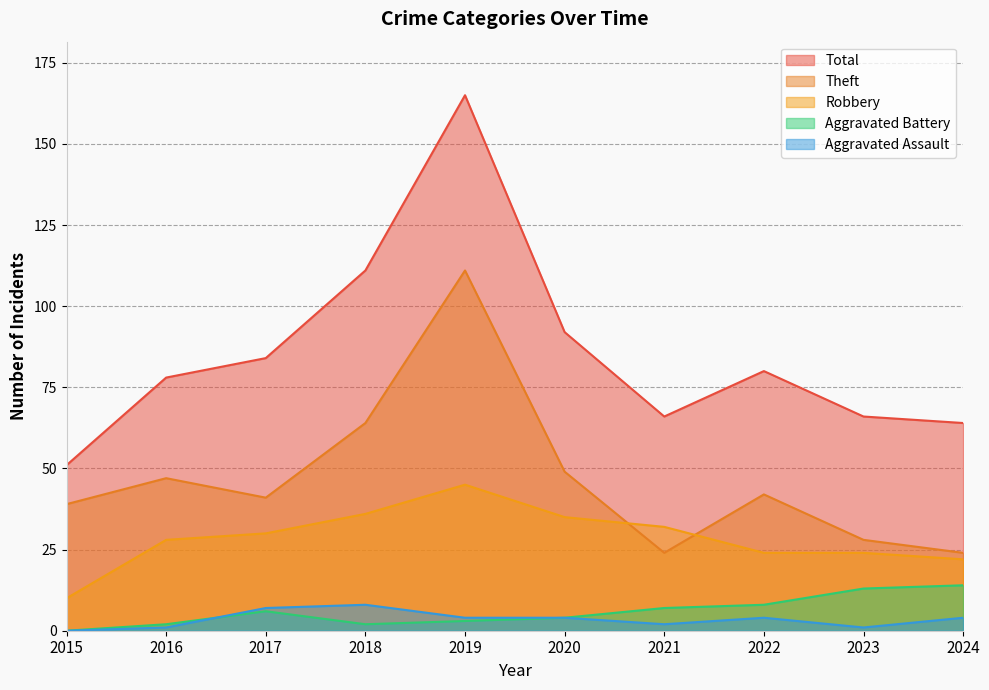

What is the difference between the Aggravated Battery values at 2019 and 2020?

1